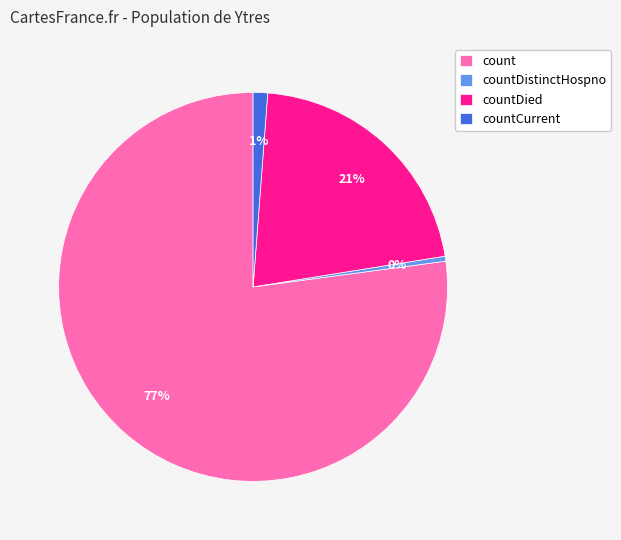

Does any single category account for the majority?

Yes